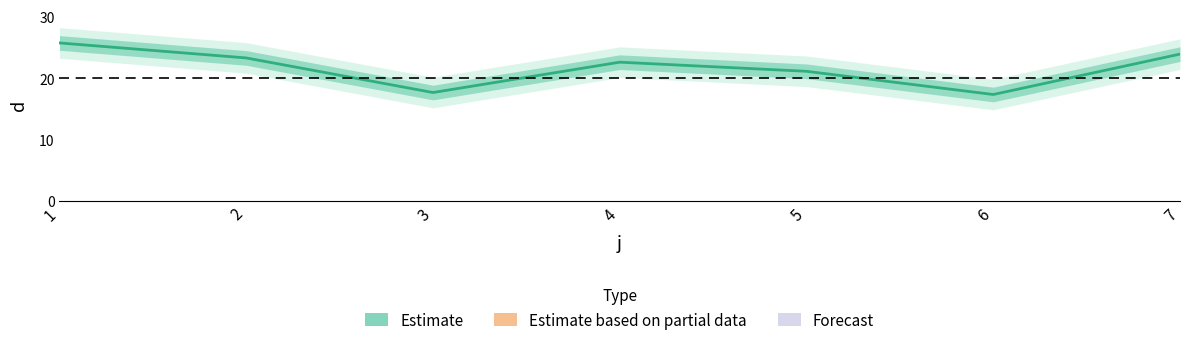

True or false: the data shows 8.2 at 4.

False